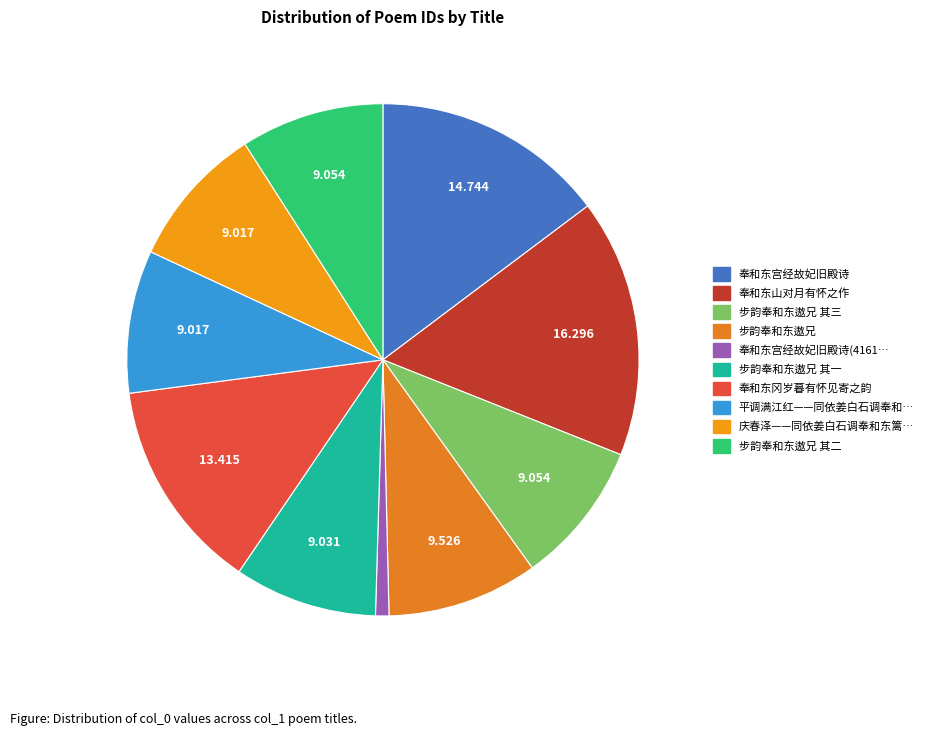

How many segments does this pie chart have?

10